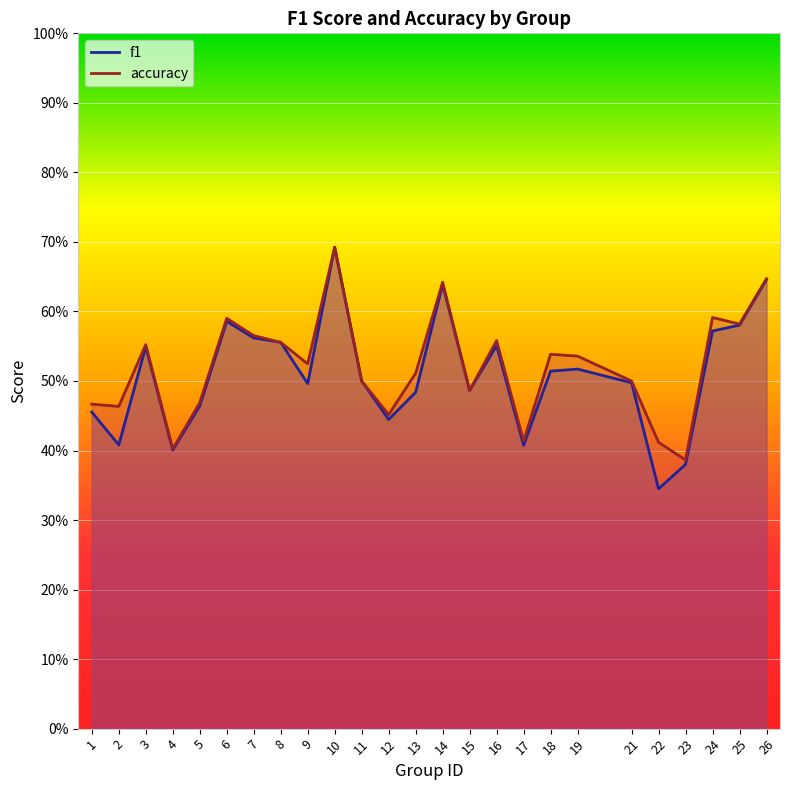

True or false: f1 and accuracy intersect in this chart.

False